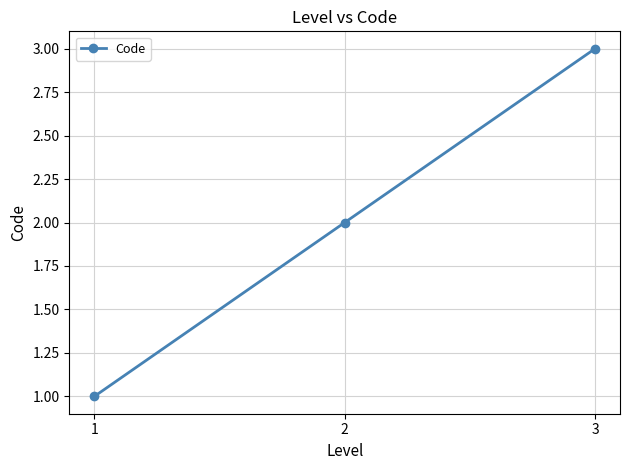

How many data points are less than 2?

1